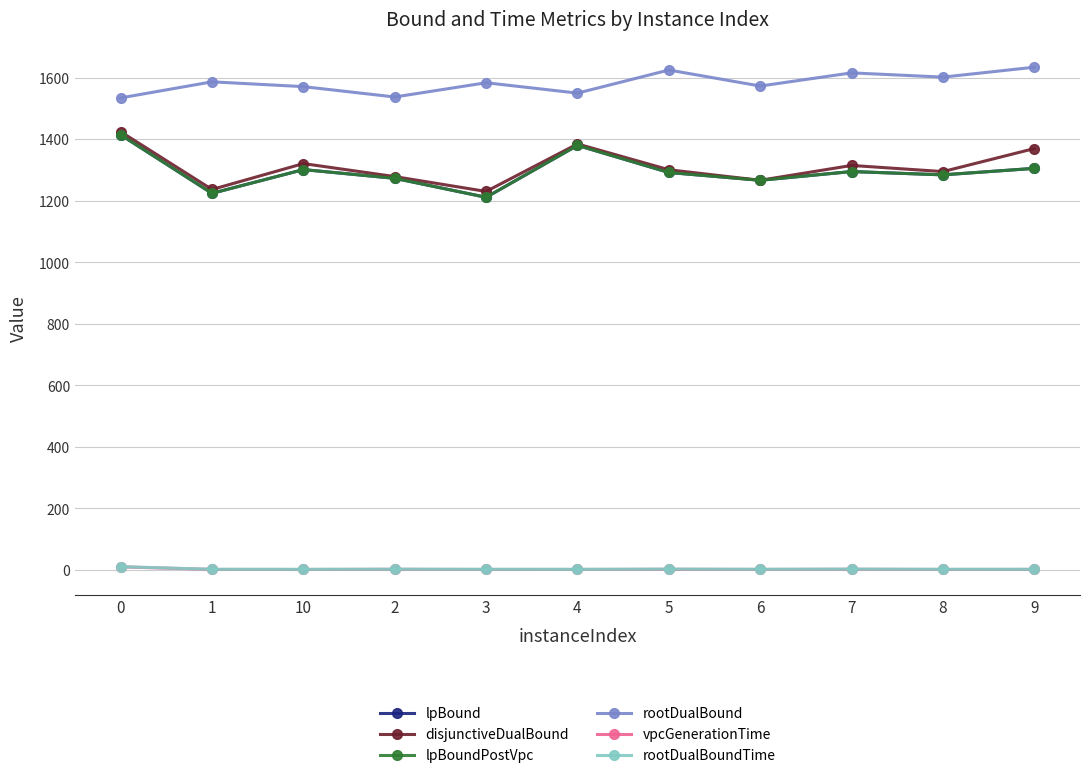

True or false: lpBound has a value of 1944.9 at 3.

False